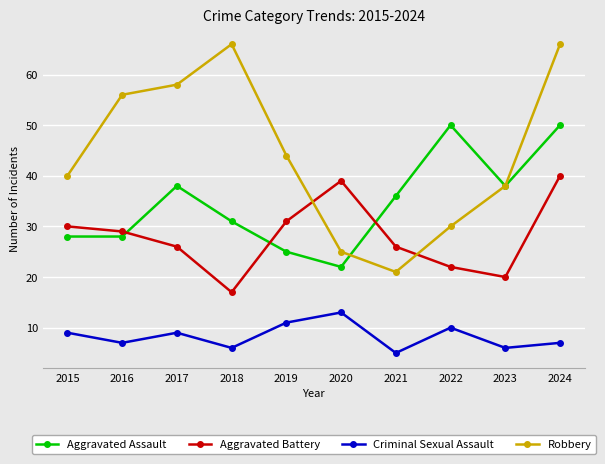

Which series has the largest total across all categories?

Robbery